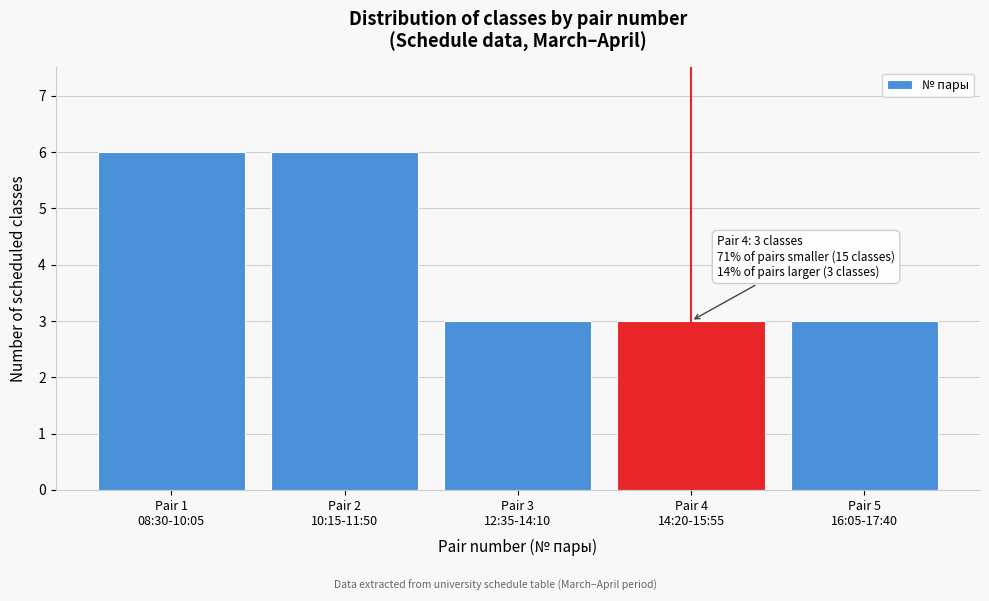

Reading right to left, extract all data points from this chart.

3	3	3	6	6